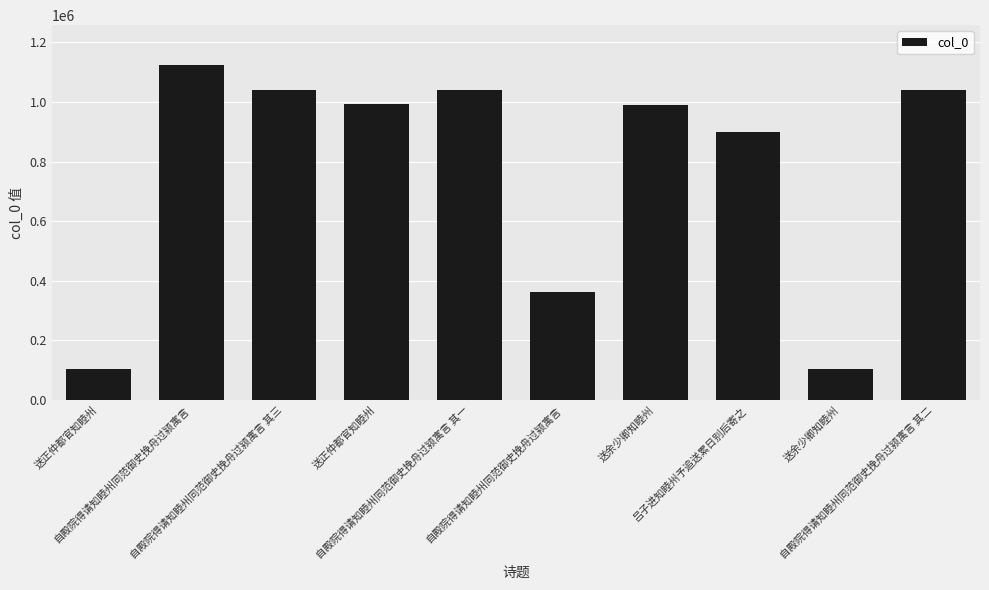

Is it true that the value at 自殿院得请知睦州同范御史挽舟过颍寓言 is 1856971?

False